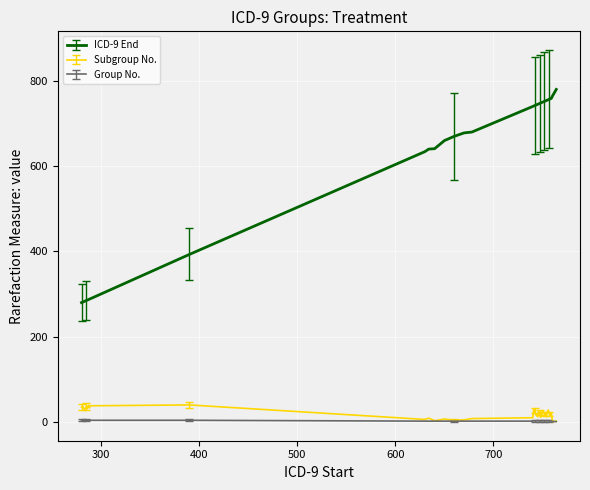

Which series has the largest total across all categories?

ICD-9 End